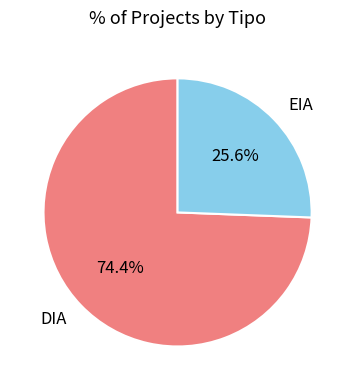

What percentage is the EIA slice, to the nearest percent?

26%